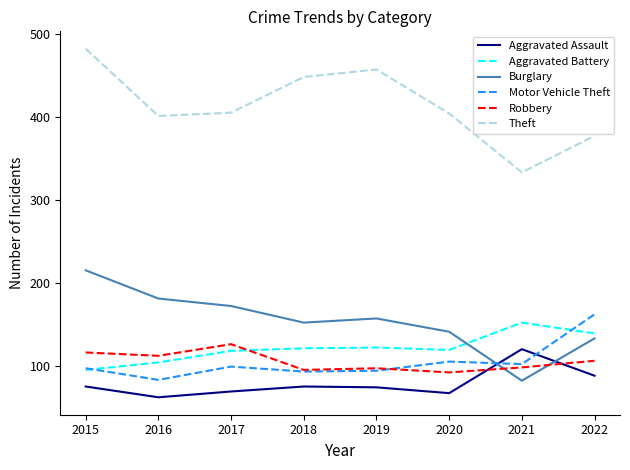

At 2016, list the series in order from smallest to largest.

Aggravated Assault, Motor Vehicle Theft, Aggravated Battery, Robbery, Burglary, Theft